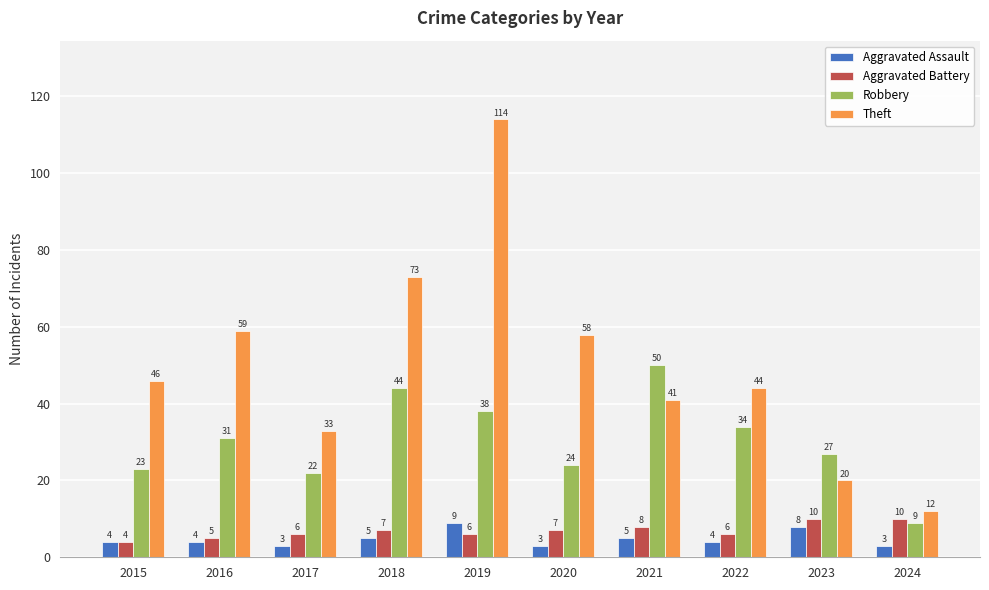

How many bars are there in total?

40